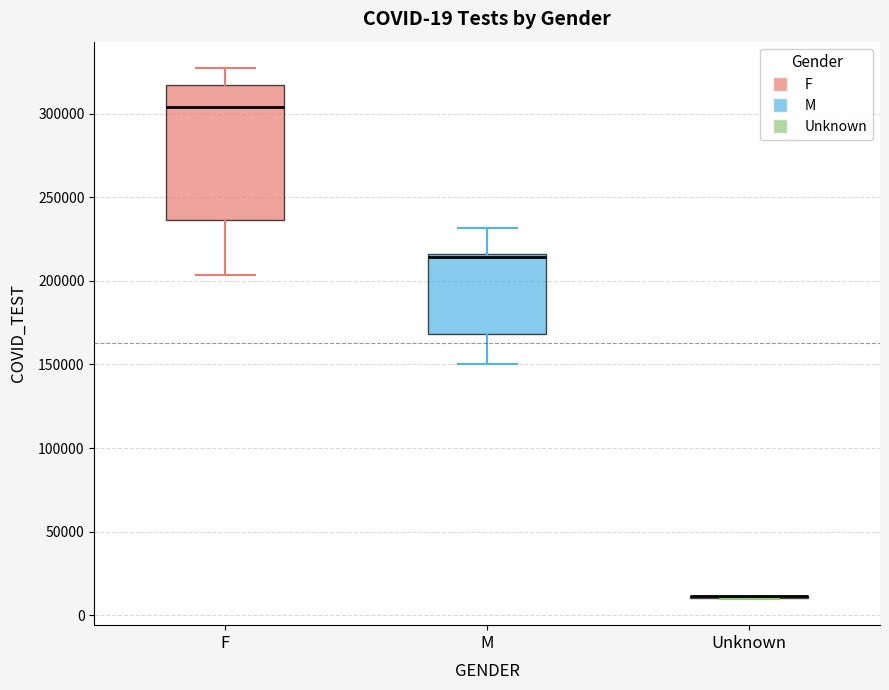

Which box is the tallest, from its lower edge to its upper edge?

F